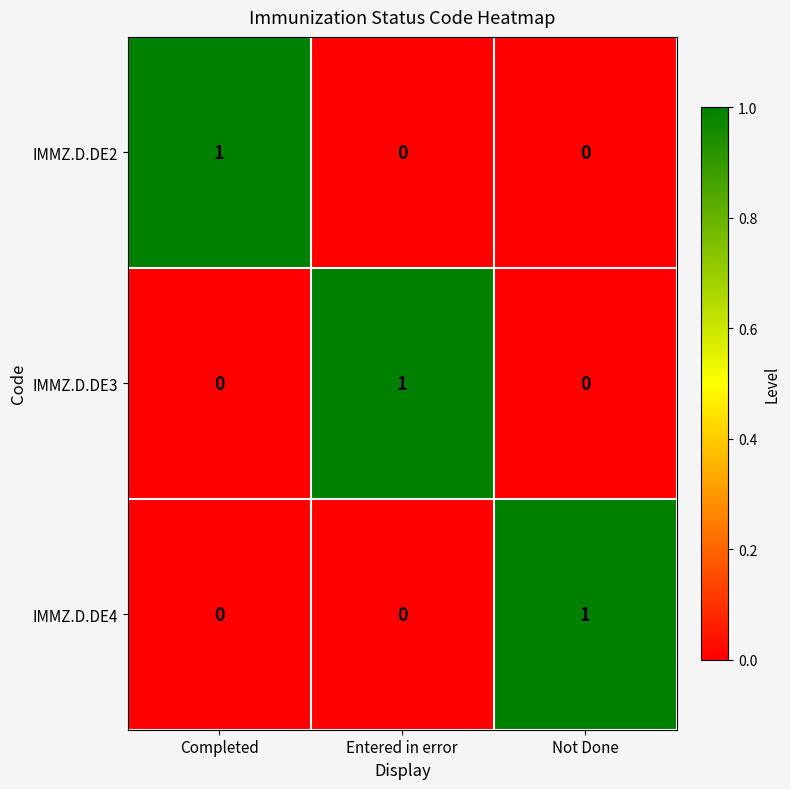

Is the value of IMMZ.D.DE3 at Entered in error greater than the value of IMMZ.D.DE2 at Entered in error?

Yes